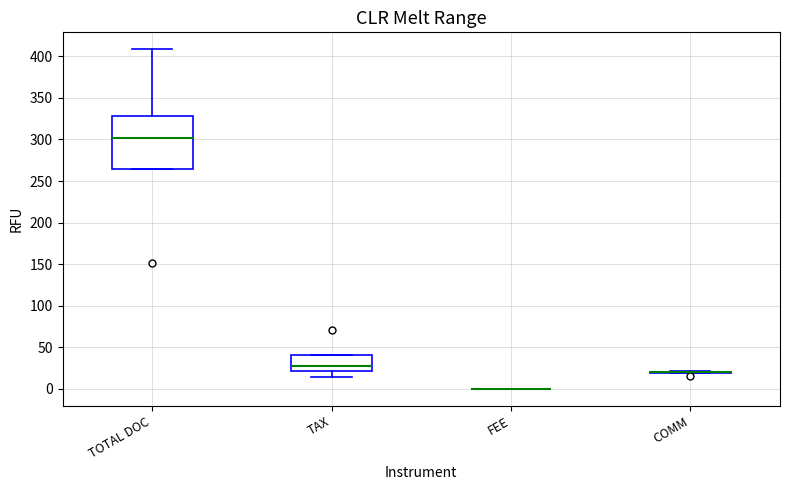

Reading left to right, read every box against the y-axis: the position of its median line, the range the box covers, and the ends of its whiskers. The values are not printed on the chart, so give them approximately, as read against the axis.

TOTAL DOC: median 300, box 265 to 330, whiskers 265 to 410
TAX: median 25, box 20 to 40, whiskers 15 to 40
FEE: box collapsed to a line at 0, whiskers 0 to 0
COMM: box collapsed to a line at 20, whiskers 20 to 20